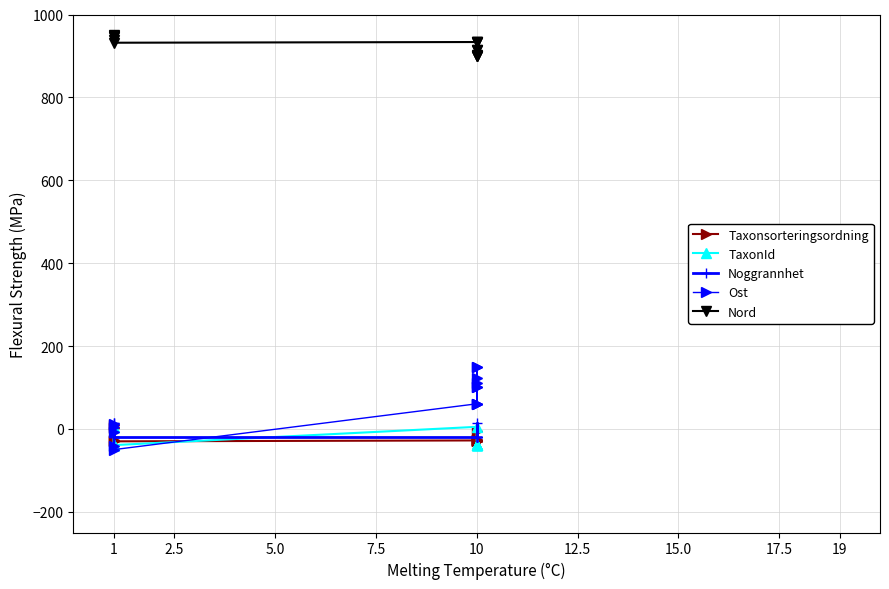

Which series has the largest range (max minus min)?

Ost